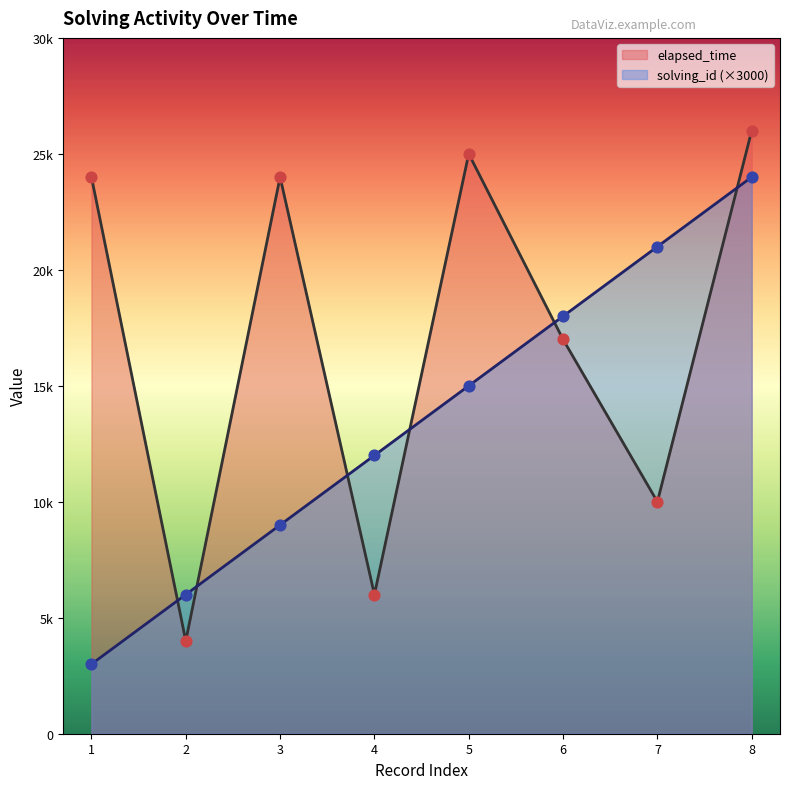

Is the value of solving_id at 1 greater than the value of elapsed_time at 6?

No